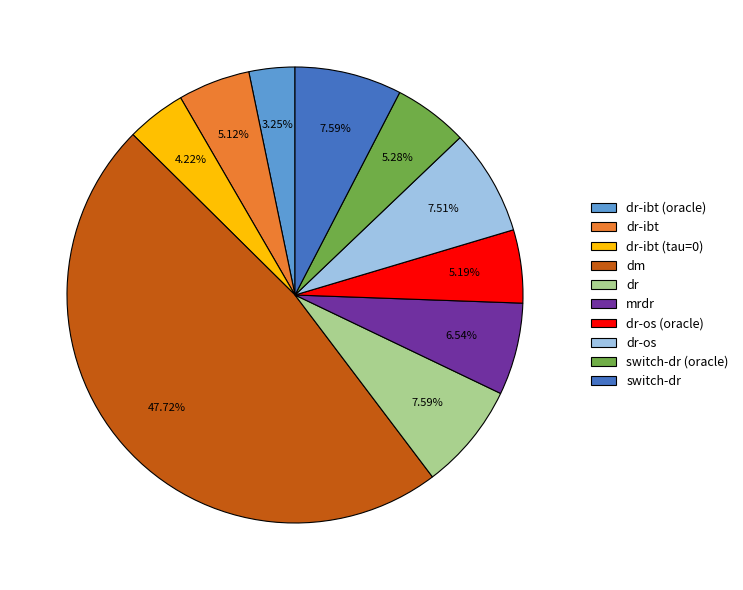

Does switch-dr account for over 50% of the chart?

No